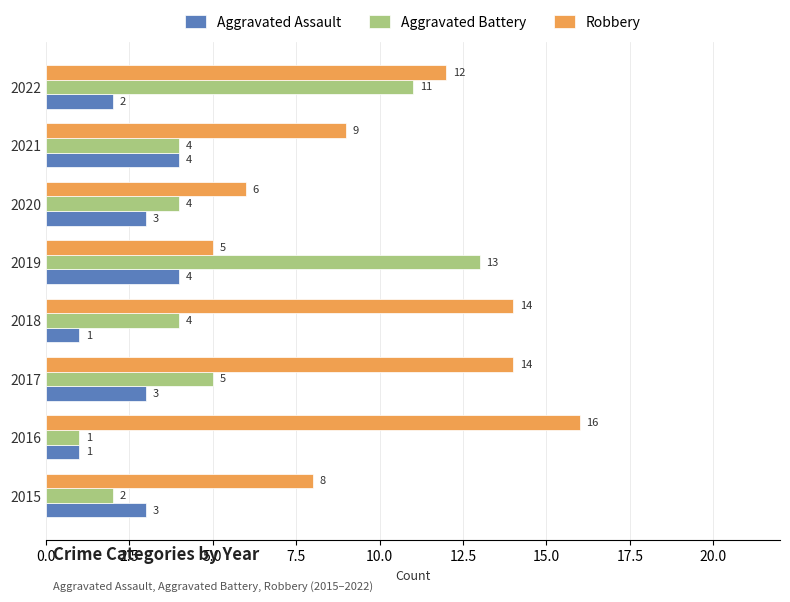

The value of Robbery at 2018 is 25. True or false?

False